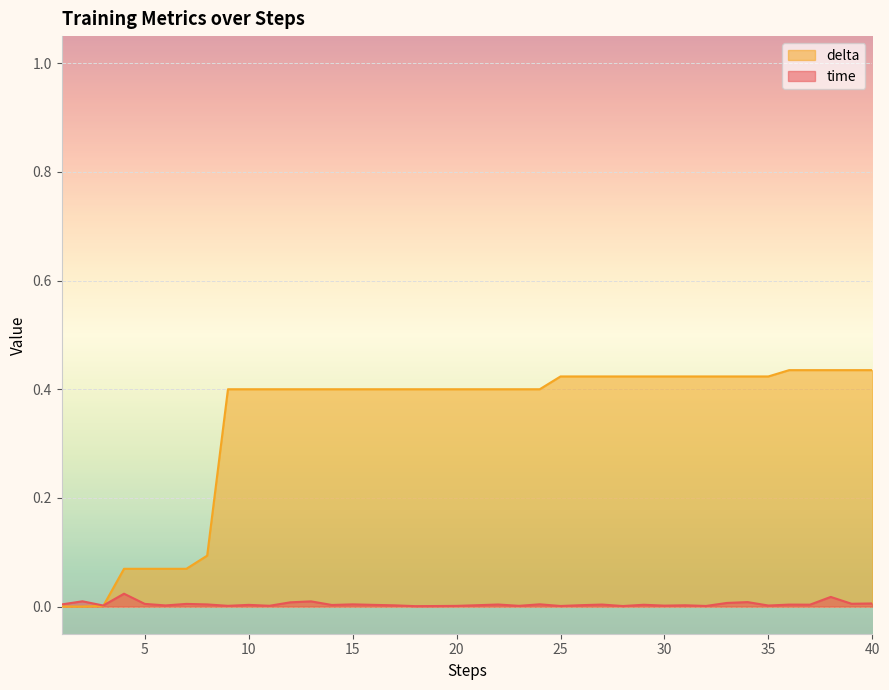

In time, how many points are lower than both neighbors (excluding endpoints)?

14